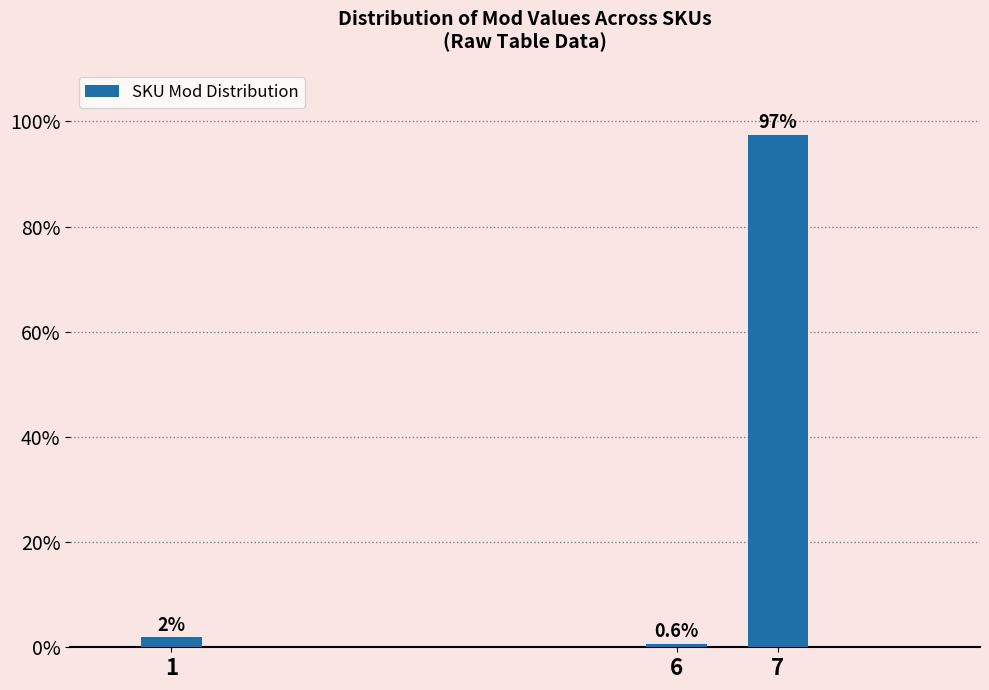

What is the approximate value at 7?

97.4